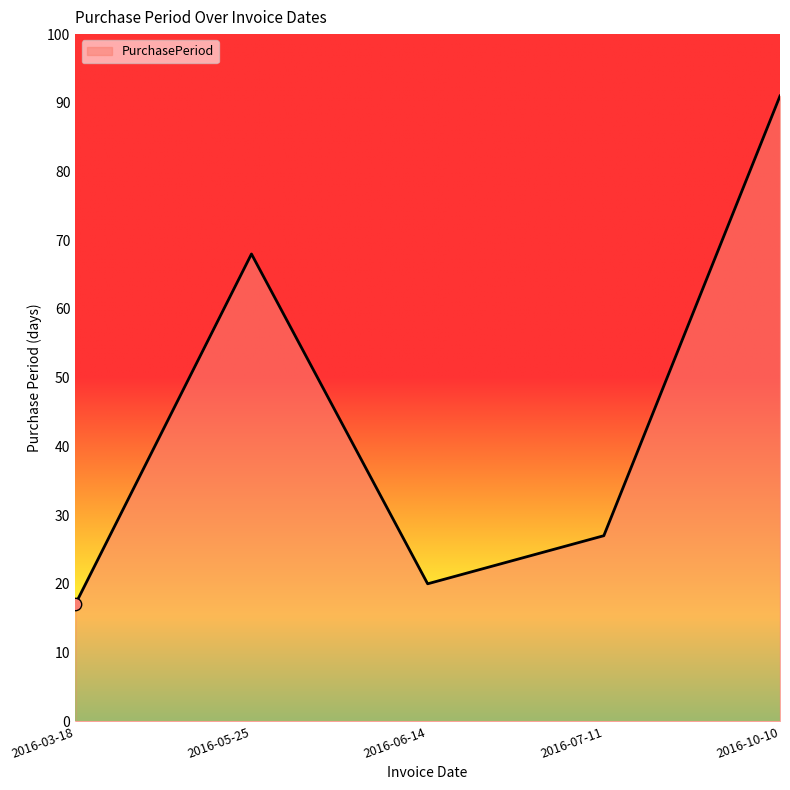

What is the ratio of the value at 2016-05-25 to the value at 2016-07-11?

2.5